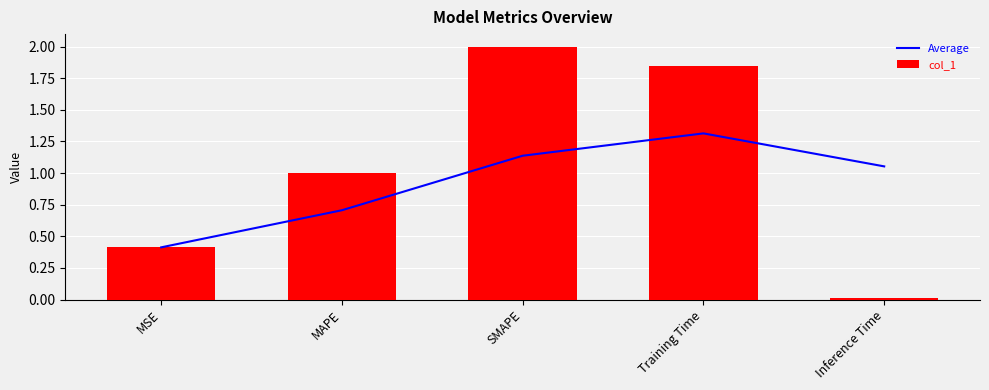

Reading left to right, list all the values displayed in this chart.

Average: MSE=0.4	MAPE=0.7	SMAPE=1.1	Training Time=1.3	Inference Time=1.1
col_1: MSE=0.4	MAPE=1.0	SMAPE=2.0	Training Time=1.8	Inference Time=0.0